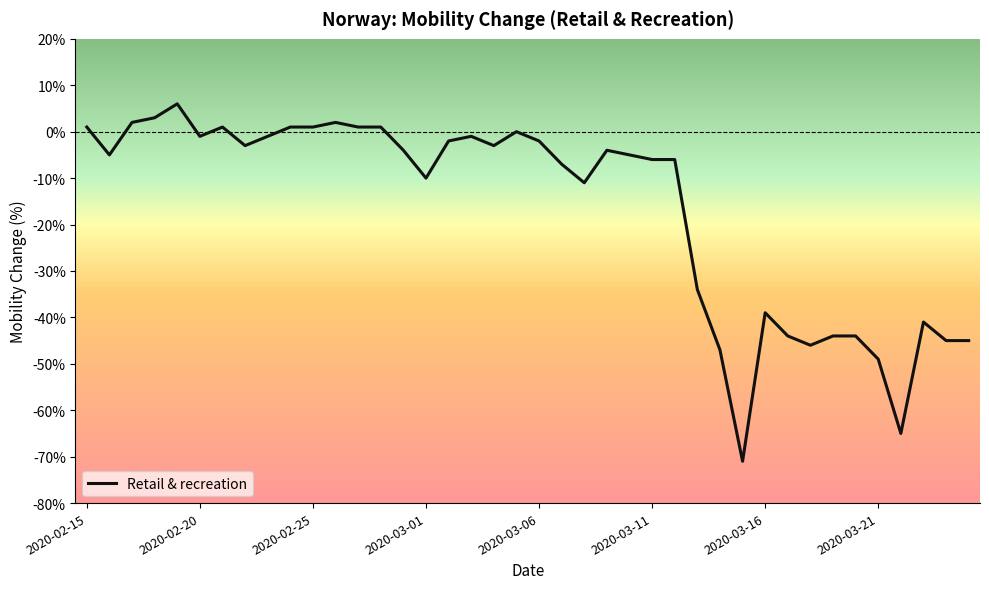

What is the smallest value displayed?

-71